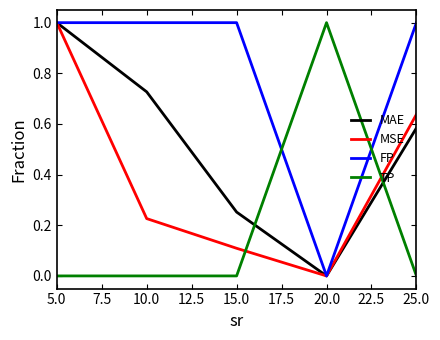

Is the value of TP at 25.0 greater than the value of MAE at 15.0?

No